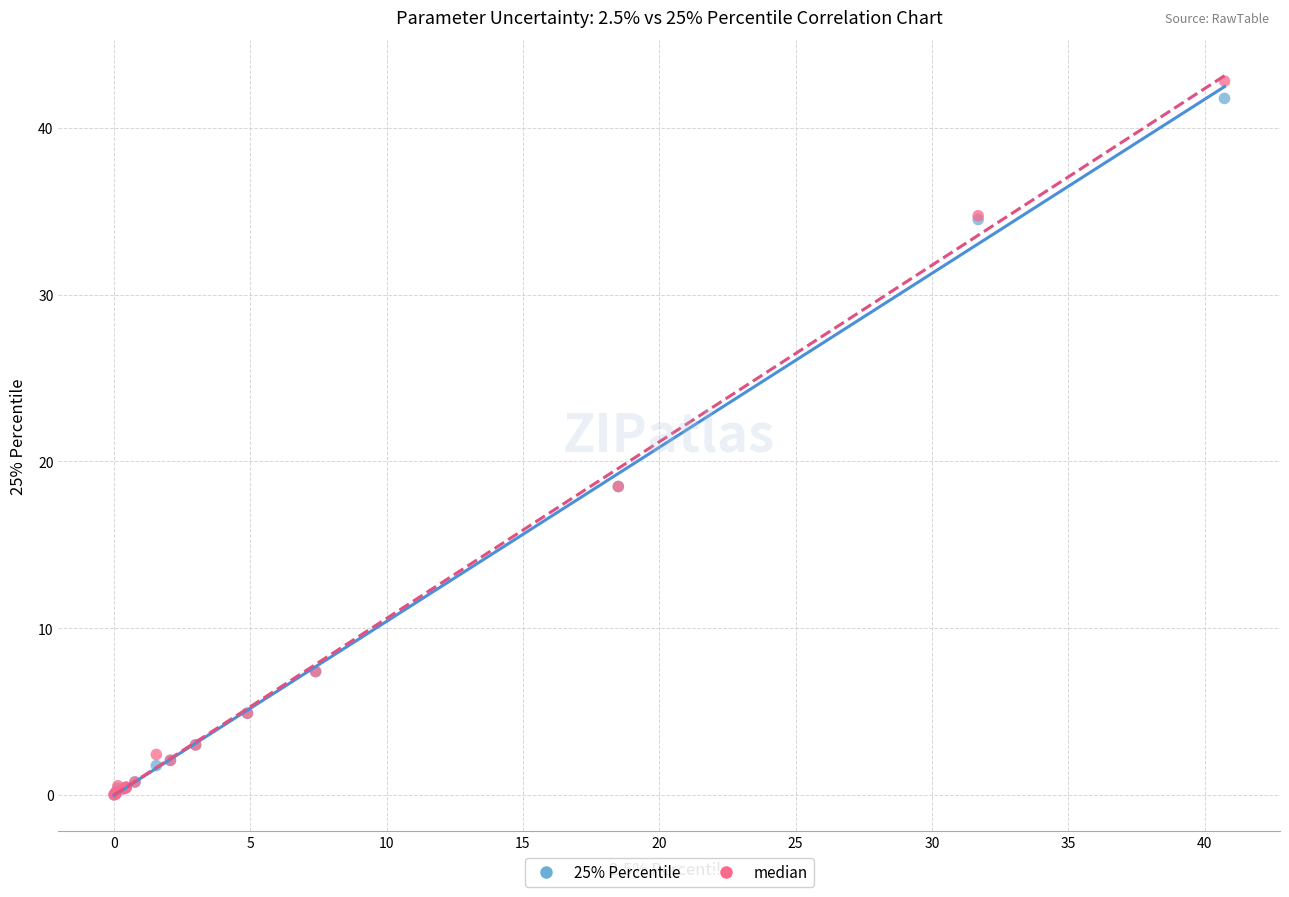

Which series contains the highest Y value?

median